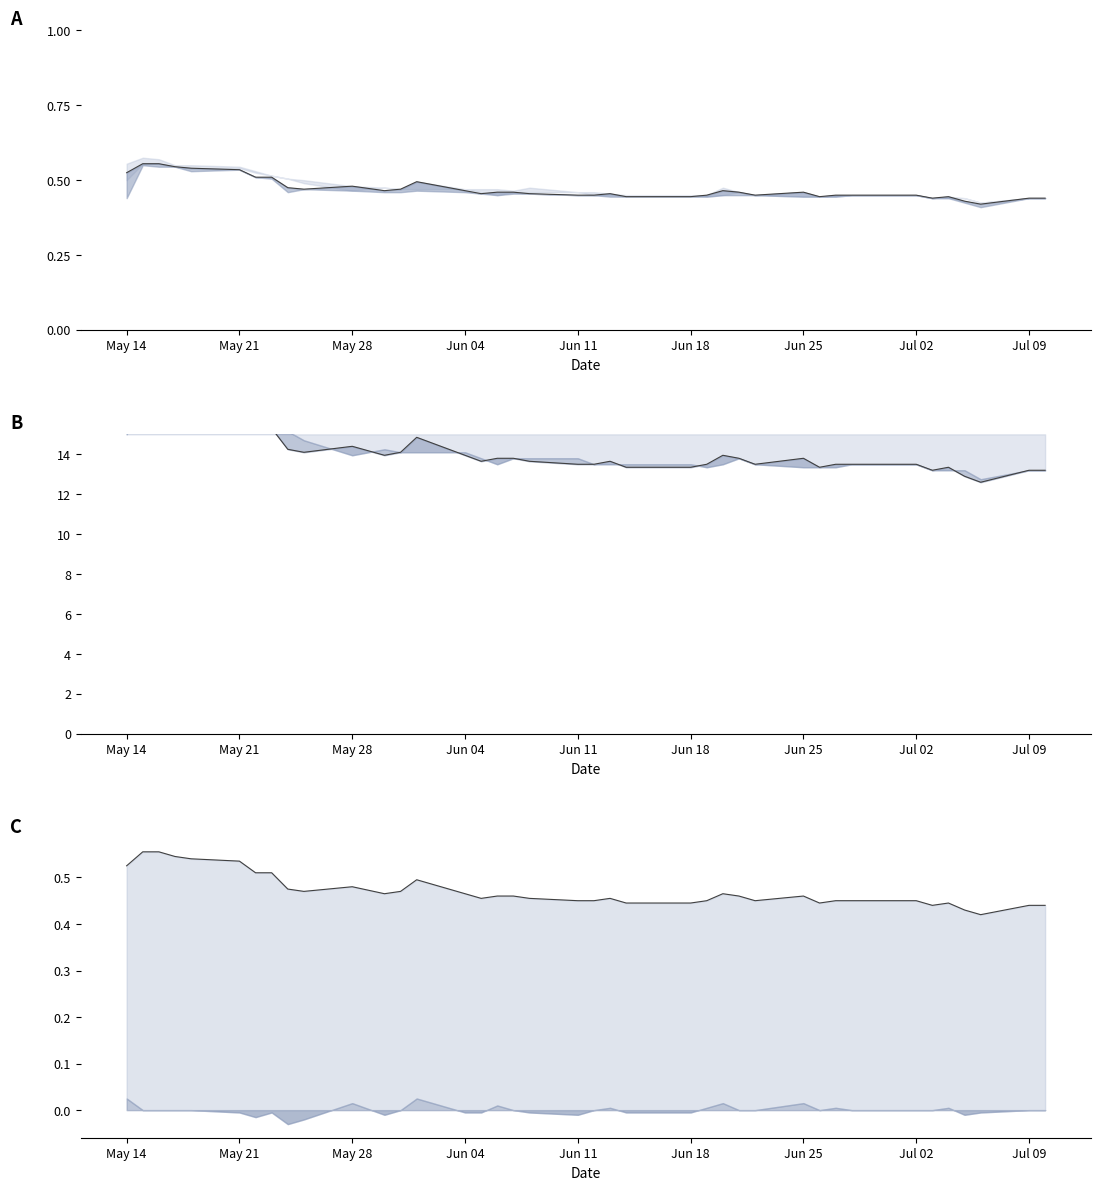

How many close_line_c values are between 0 and 1?

40